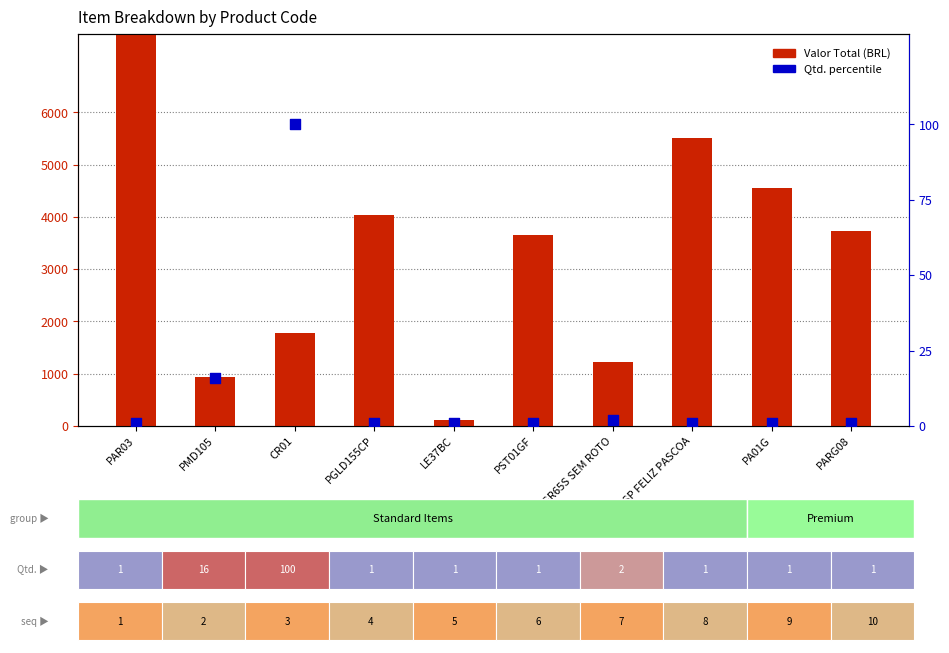

Which series reaches the maximum Y coordinate?

Valor Total